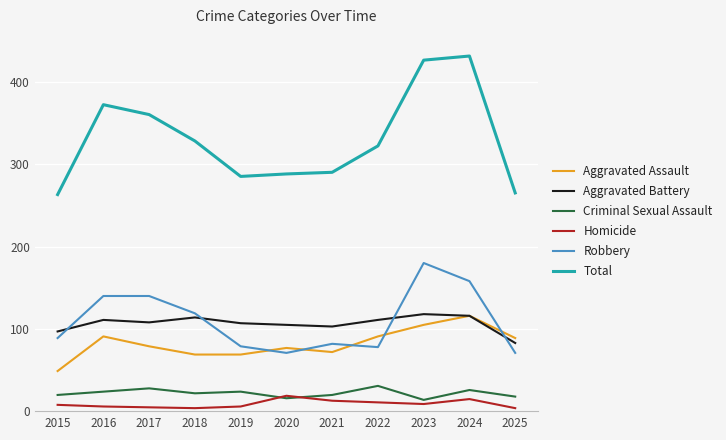

The Robbery series shows 140 at 2016. True or false?

True